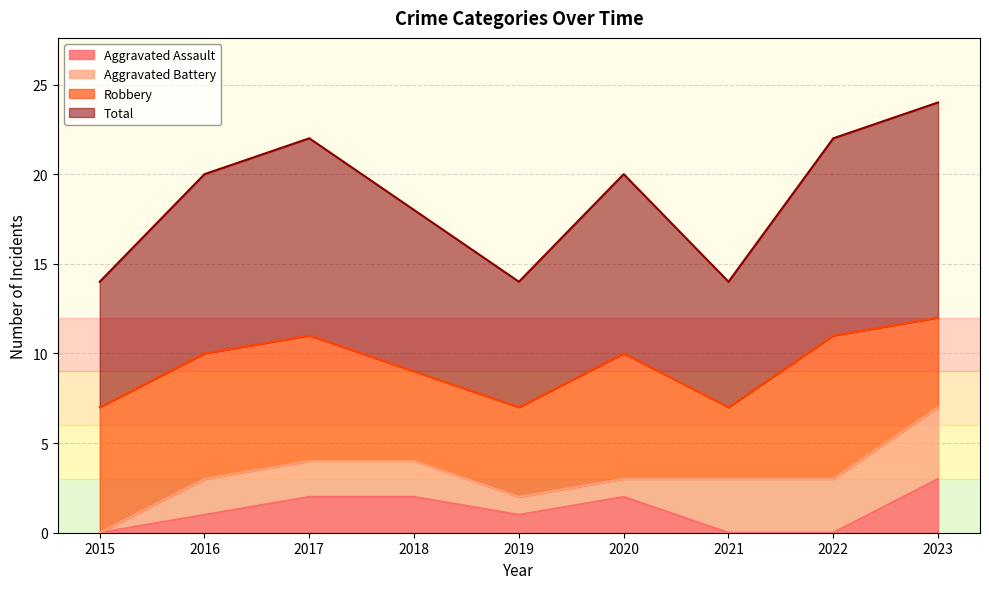

Count the number of categories in the chart.

9